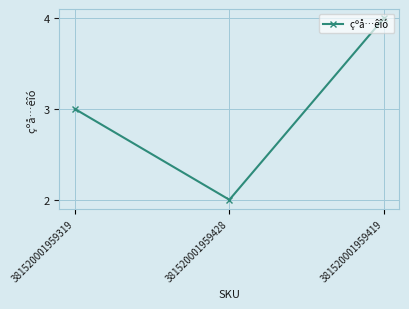

What position from the left is 381520001959428?

2